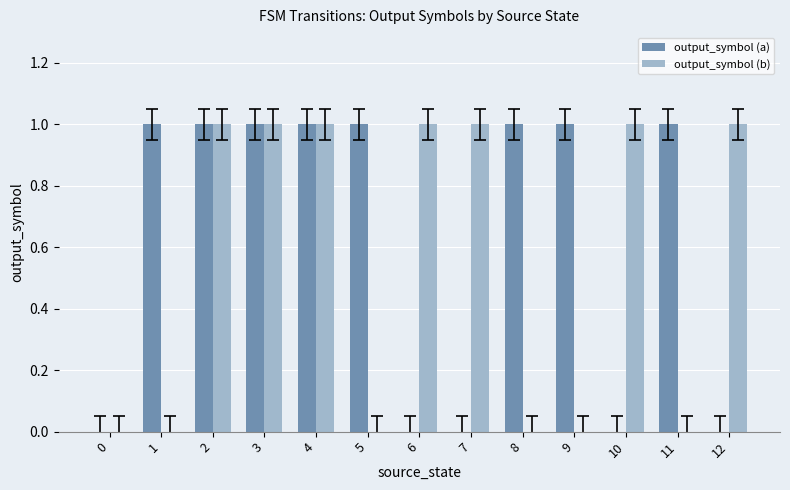

True or false: output_symbol (a) has a value of 1 at 5.

False